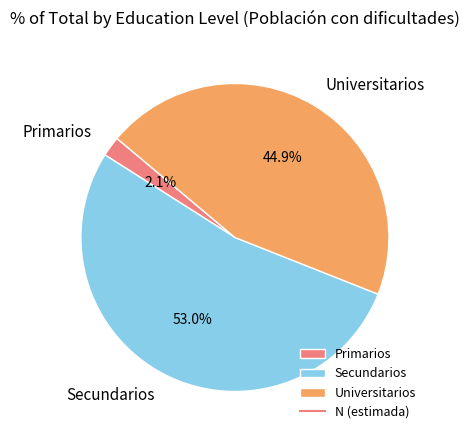

Rank the categories by value from highest to lowest.

Secundarios, Universitarios, Primarios